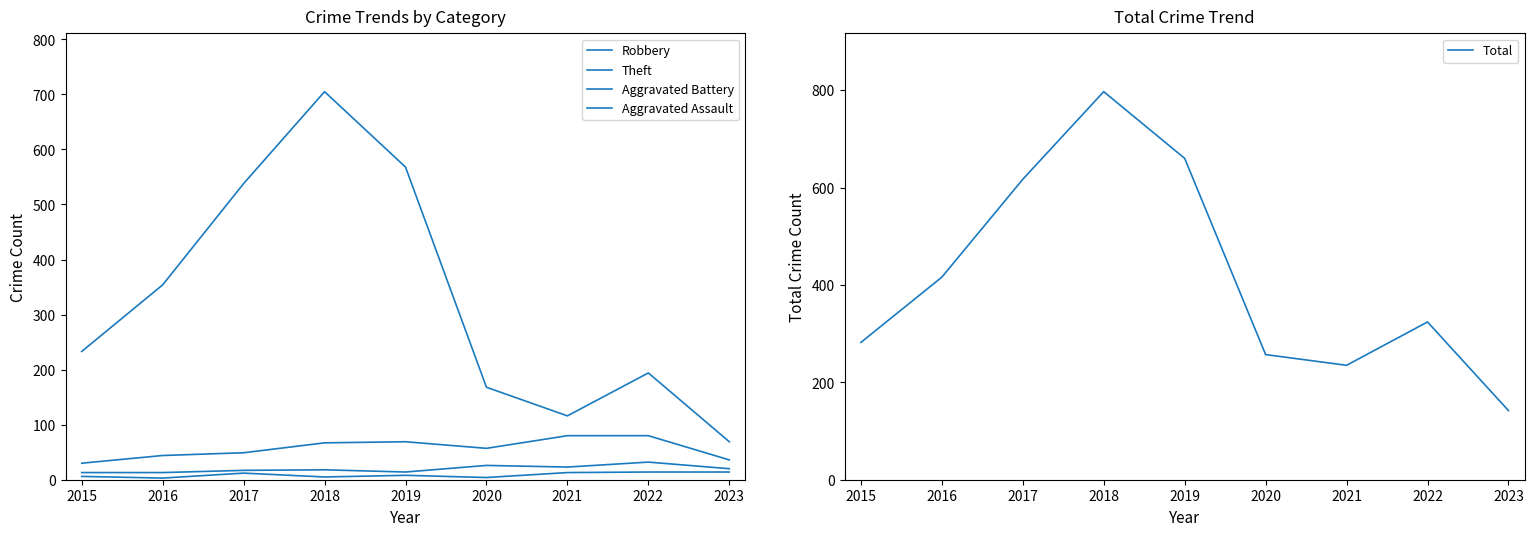

What is the minimum value shown in the chart?

3